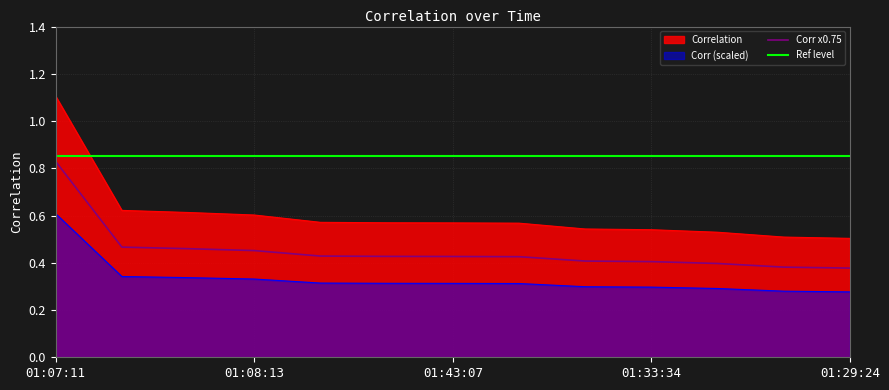

Which series has the largest range (max minus min)?

Correlation